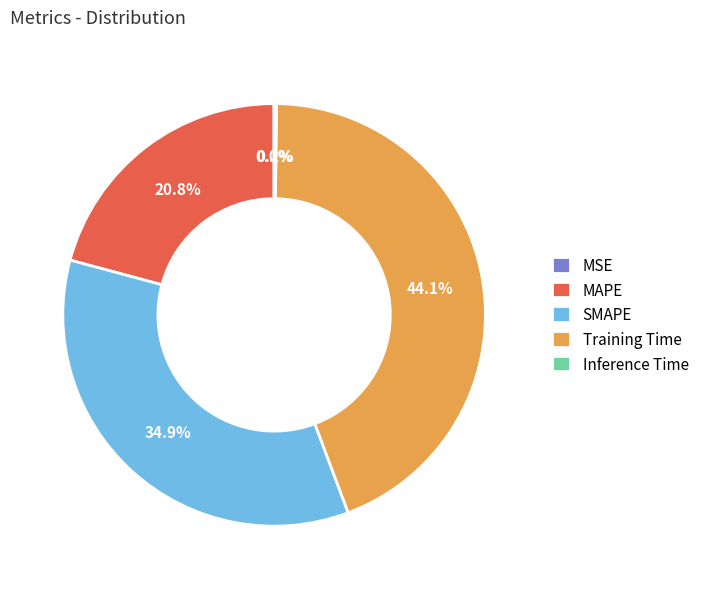

Is there a majority slice in this chart?

No